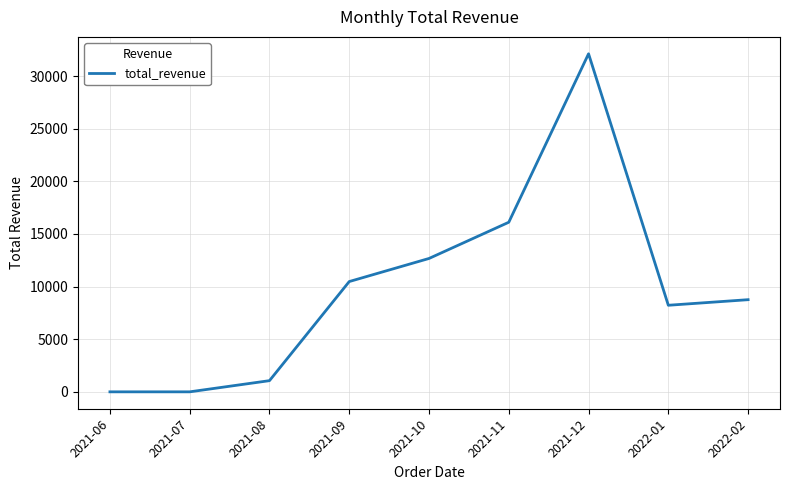

Is it true that the value at 2021-10 is 5301.6?

False